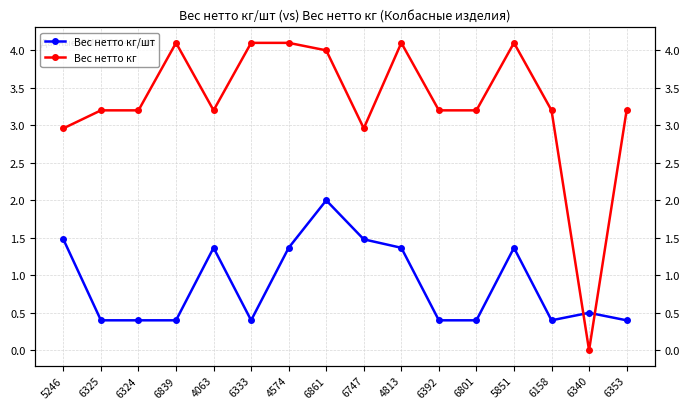

What is the value of the Вес нетто кг point at the 8th from the left?

4.0